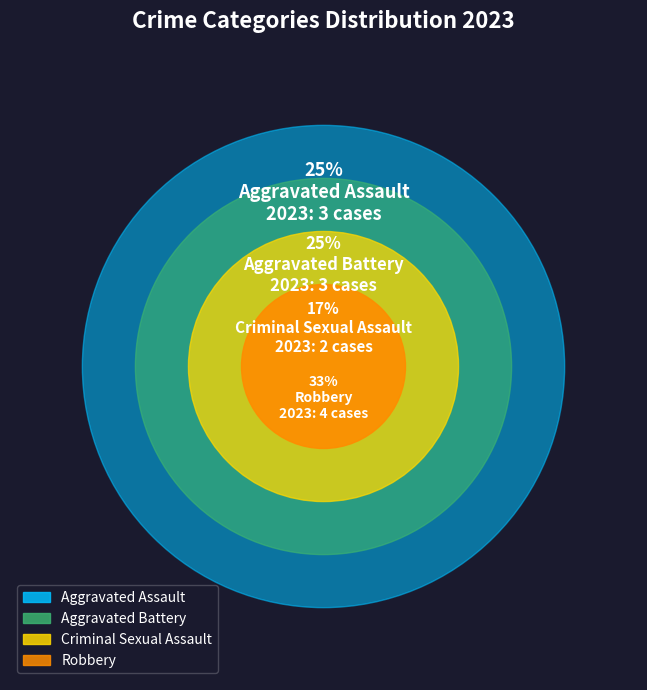

The Aggravated Battery slice represents 25% of the pie. True or false?

True